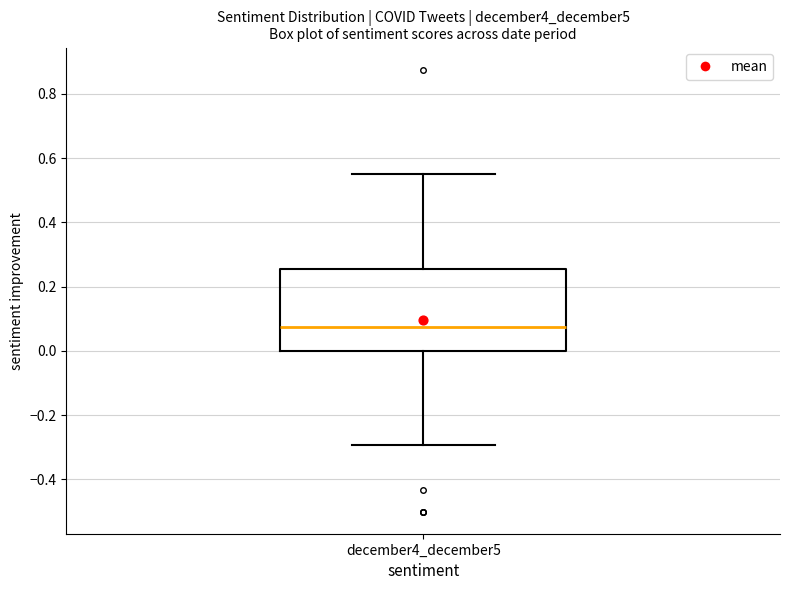

Where does the lower whisker of the box for december4_december5 end on the y-axis? The values are not printed on the chart, so give them approximately, as read against the axis.

-0.30